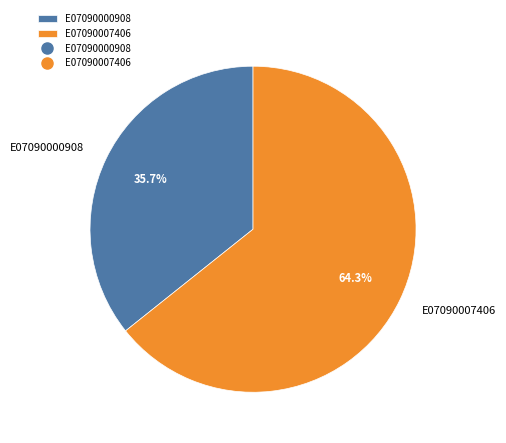

To the nearest percent, what is the difference between the E07090000908 and E07090007406 slice percentages?

29%